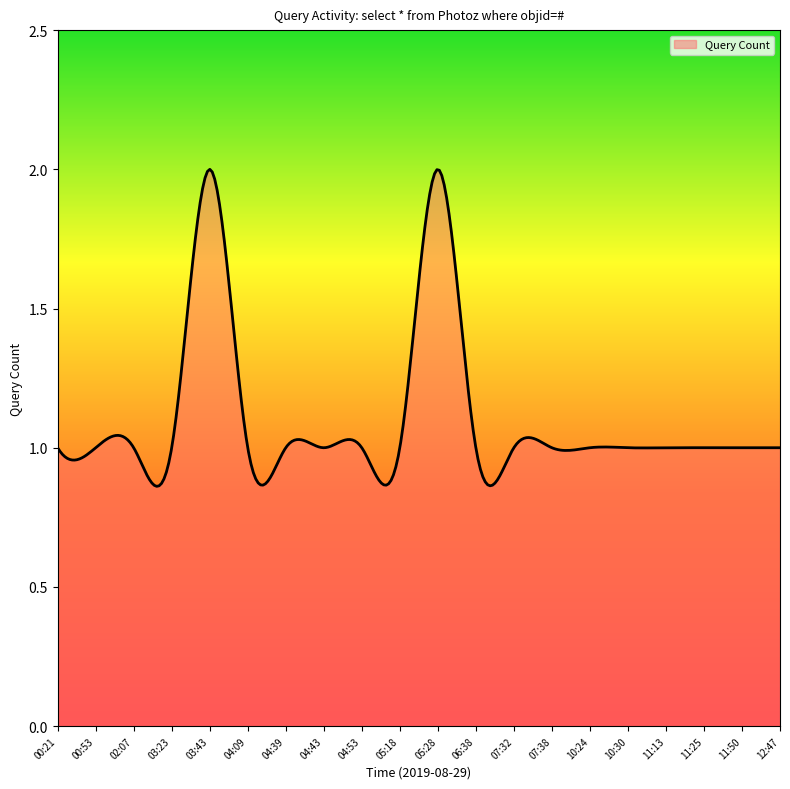

How many lines are shown in the chart?

1